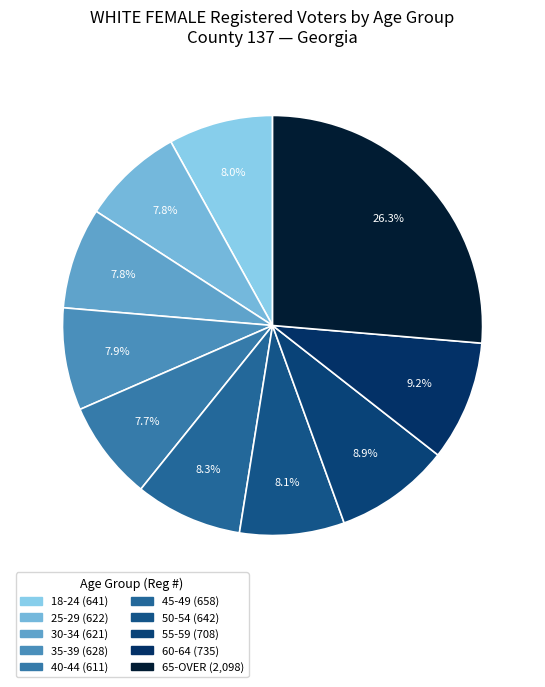

What is the total percentage of 18-24 and 45-49?

16.3%